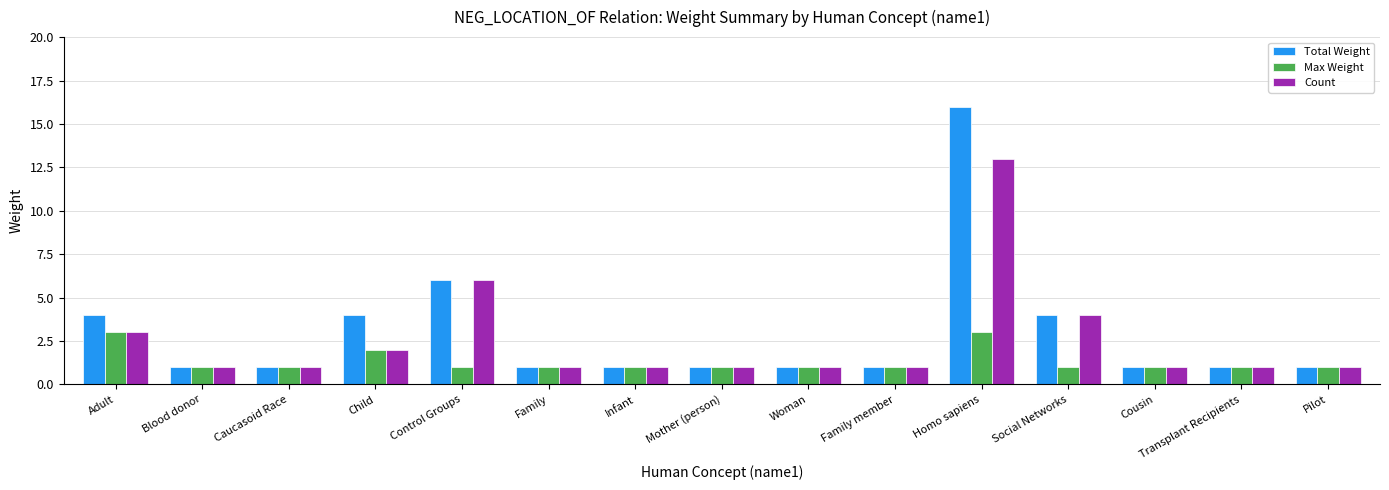

The Total Weight series shows 1 at Pilot. True or false?

True